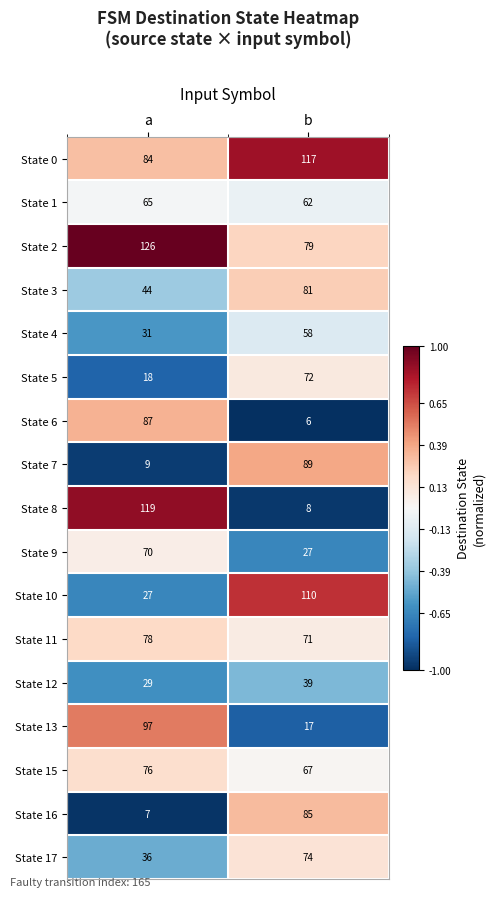

The State 1 series shows 65 at a. True or false?

True